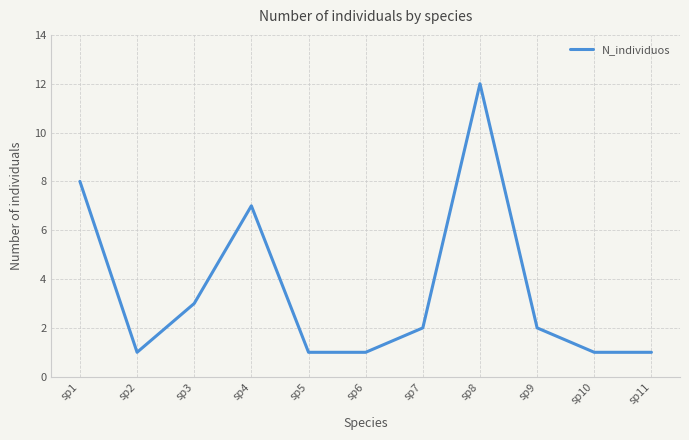

Approximately how many times larger is the value at sp11 compared to sp7?

0.5